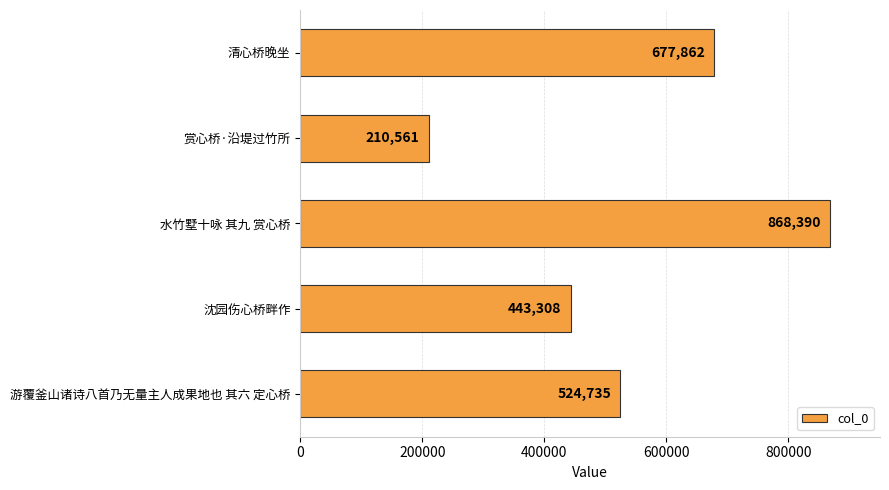

What is the difference between the maximum and minimum values?

657829